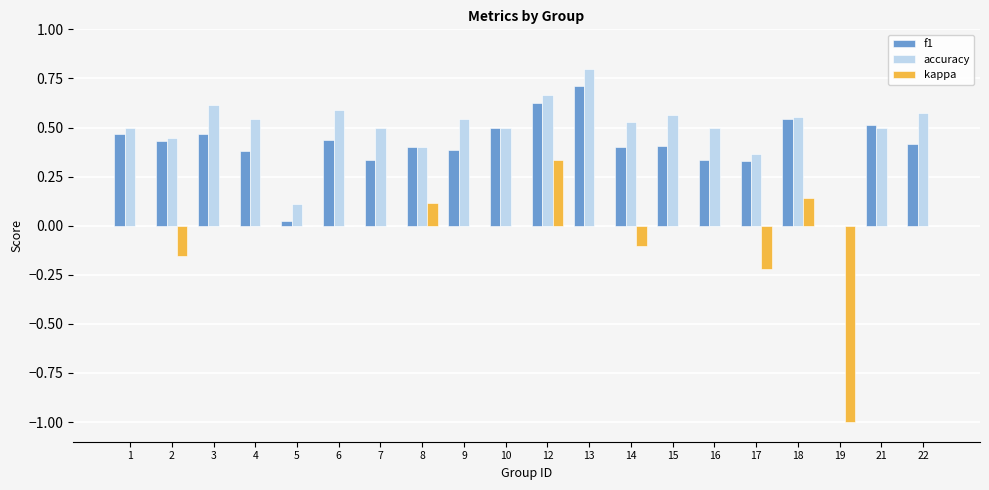

What are all the series names shown in the legend?

f1, accuracy, kappa